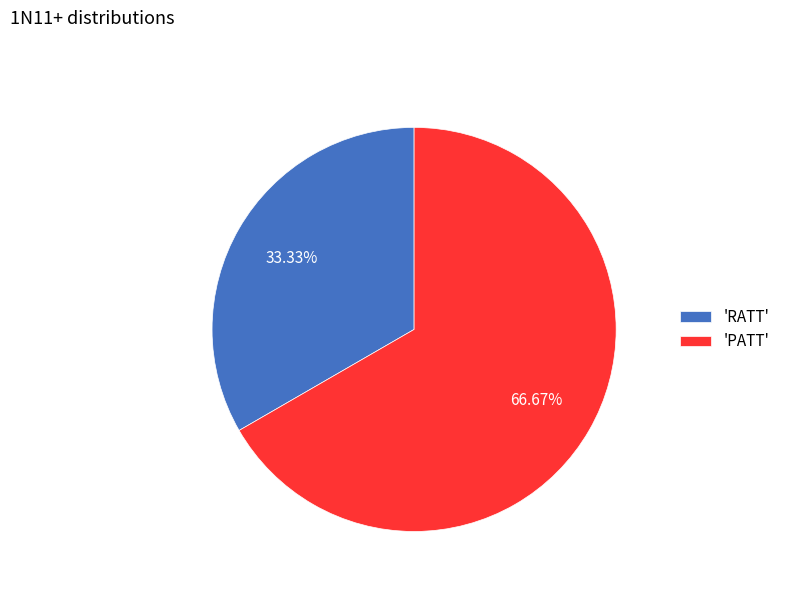

Which slice is the largest?

'PATT'